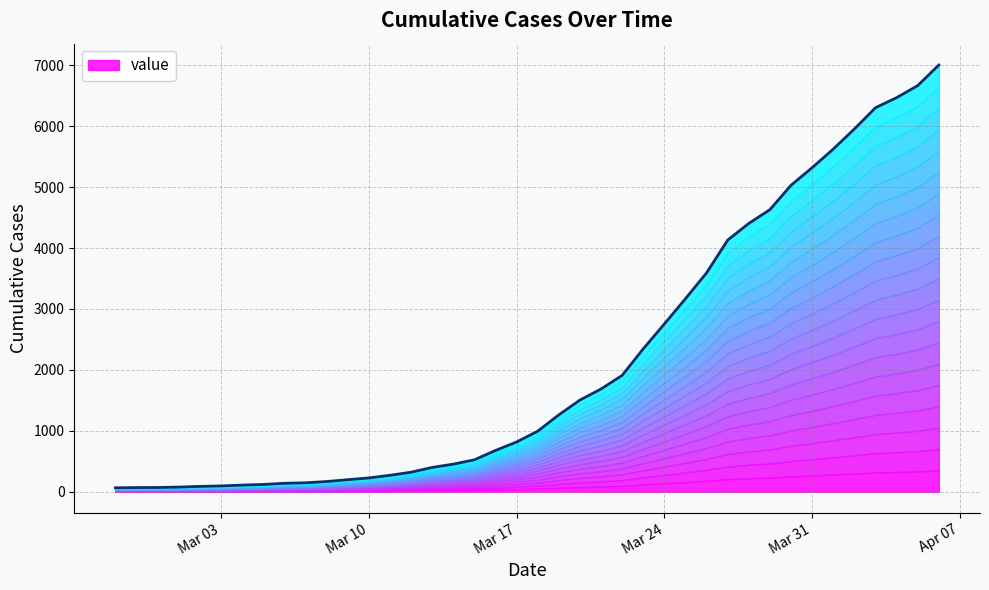

What is the sum of the values at Mar 31 and Mar 10?

5545